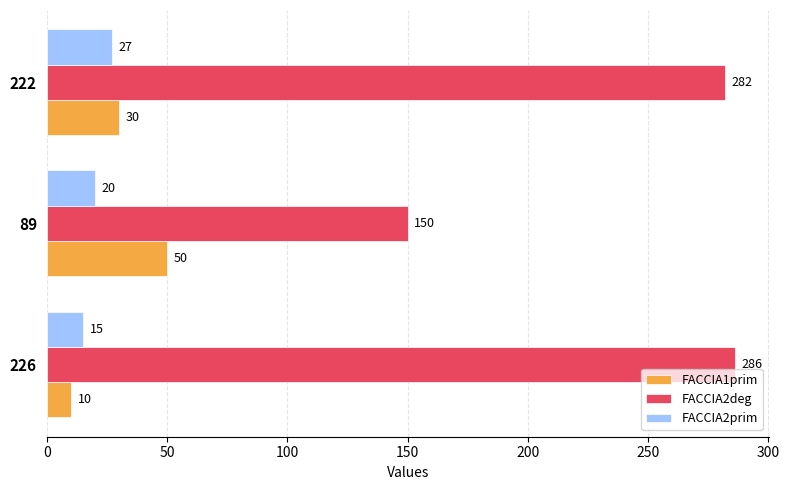

Count the number of categories in the chart.

3